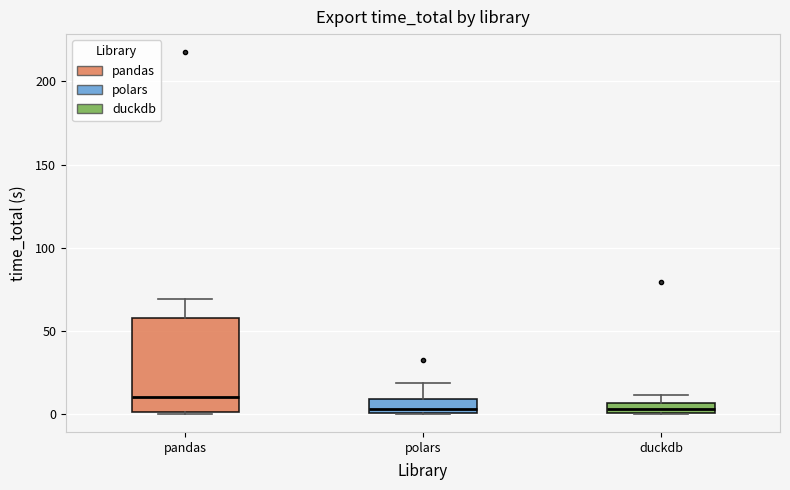

Which box has the highest median line?

pandas